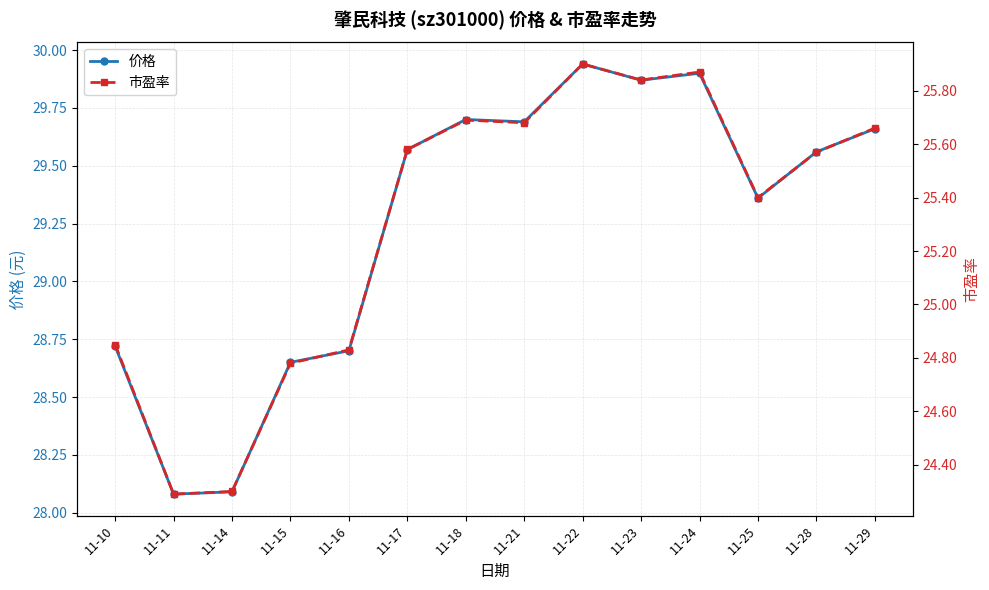

What is the sum of all 价格 values?

409.5